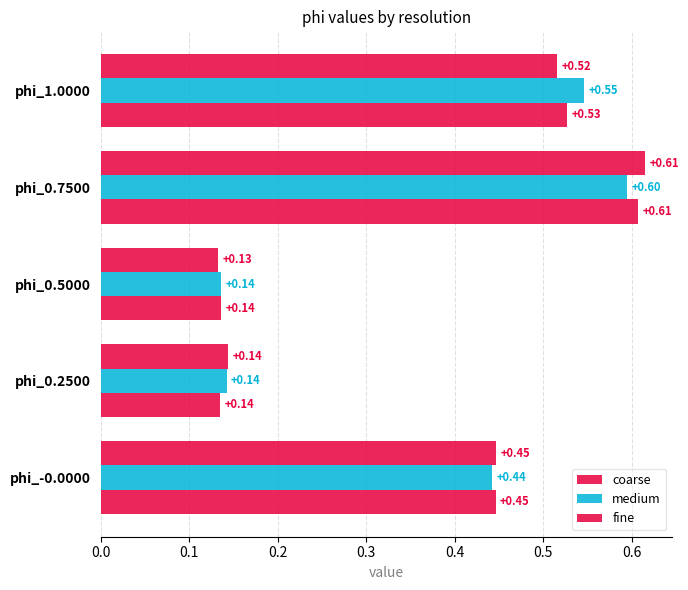

Which series has the largest range (max minus min)?

fine